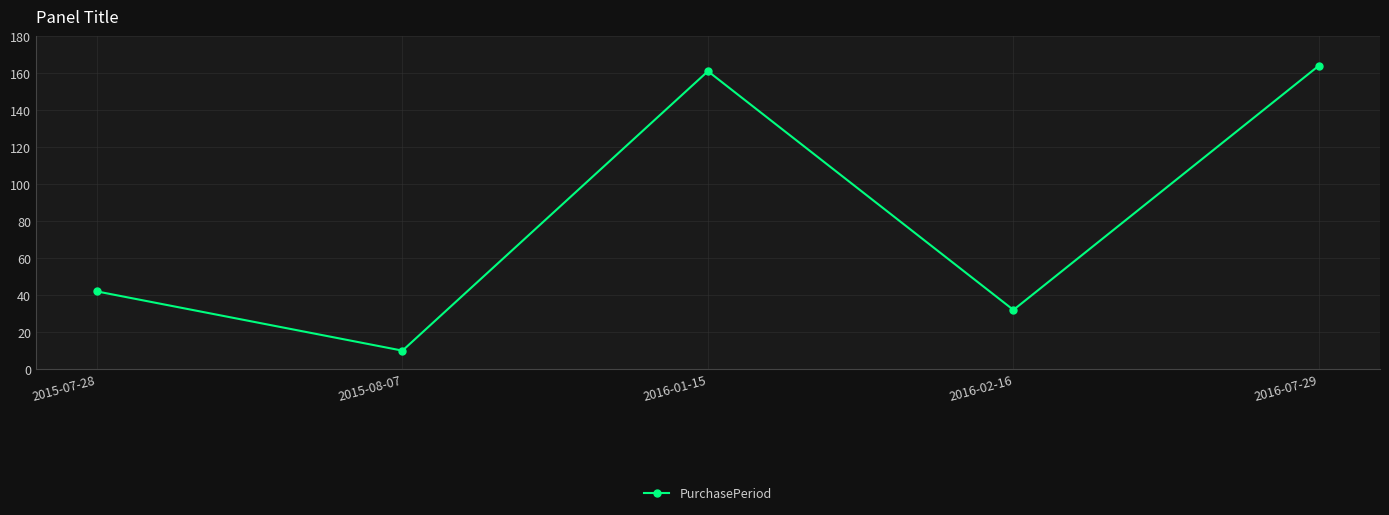

What is the maximum value shown in the chart?

164